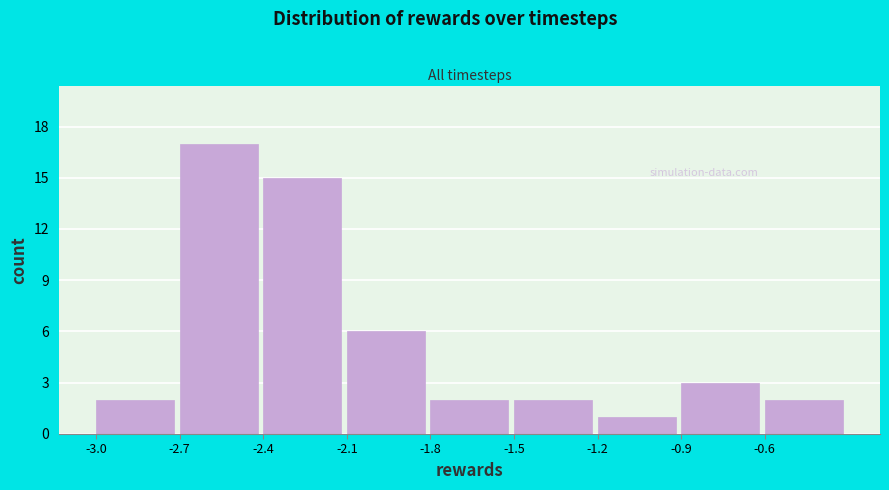

Over which range of the x-axis is the bar tallest?

-2.7 to -2.4